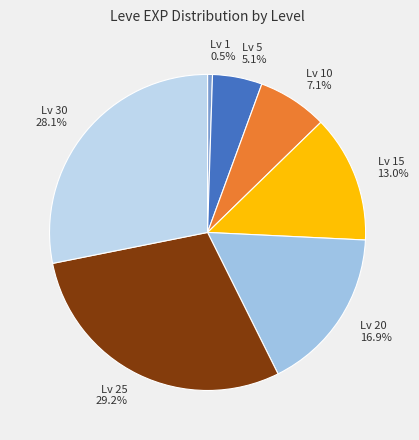

How many slices are in this pie chart?

7